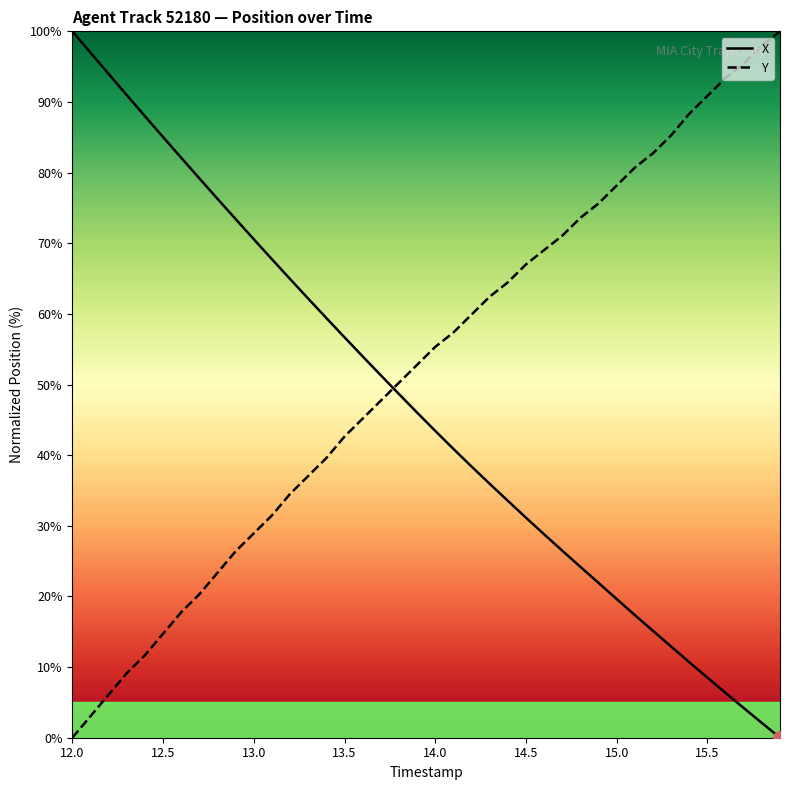

How many lines are shown in the chart?

2